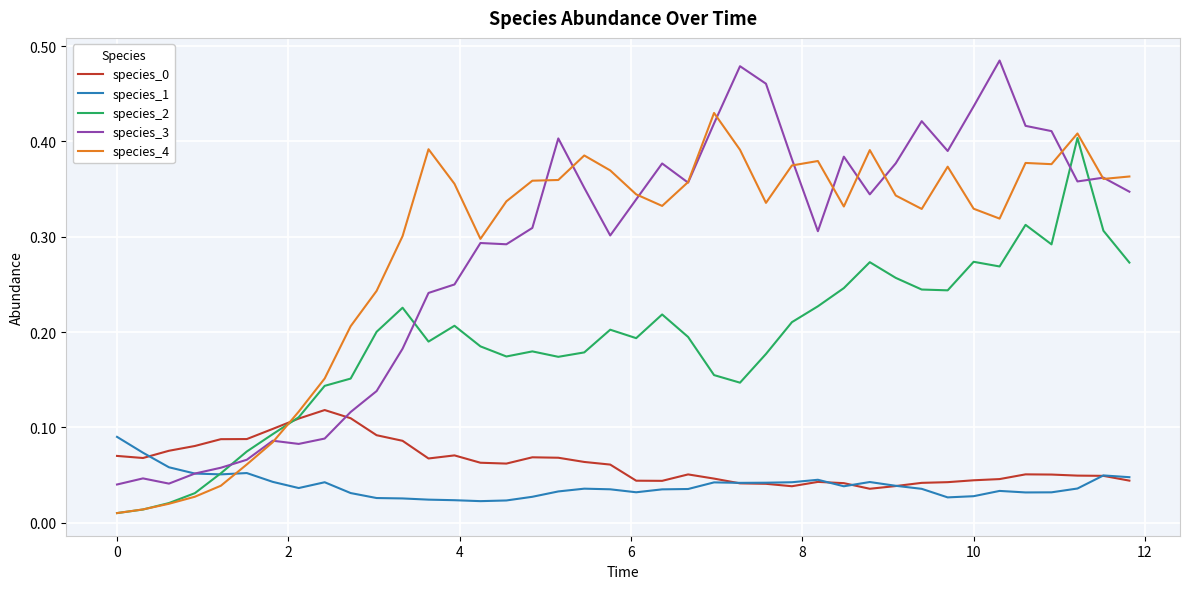

Which series has the largest range (max minus min)?

species_3